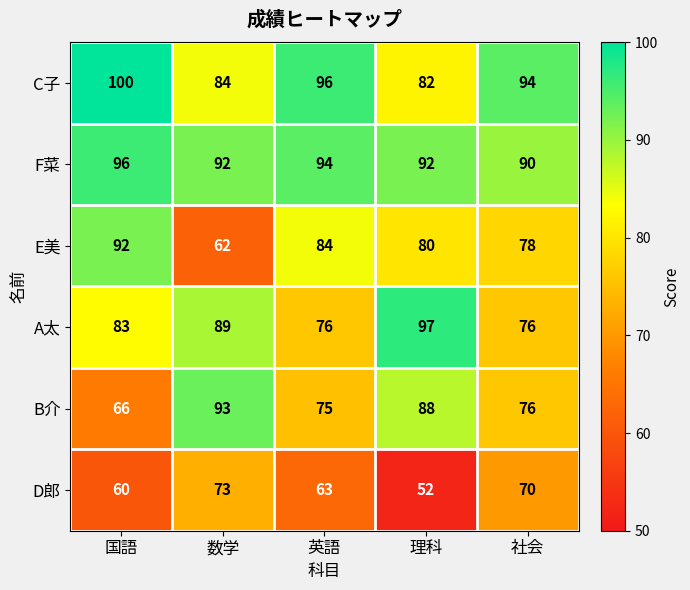

At which category is the sum across all series the highest?

国語